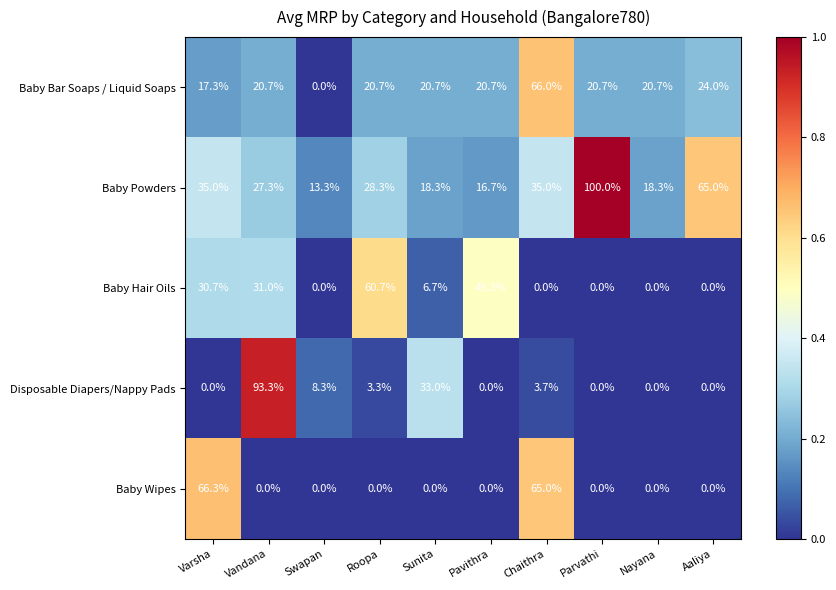

At which label does Baby Hair Oils first exceed 6?

Varsha